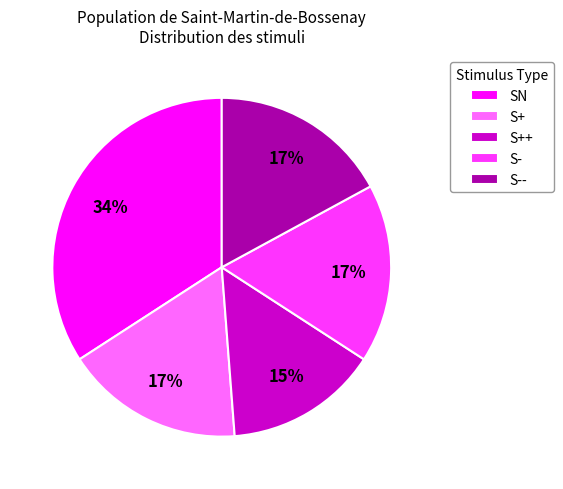

Which has a higher value, S++ or SN?

SN